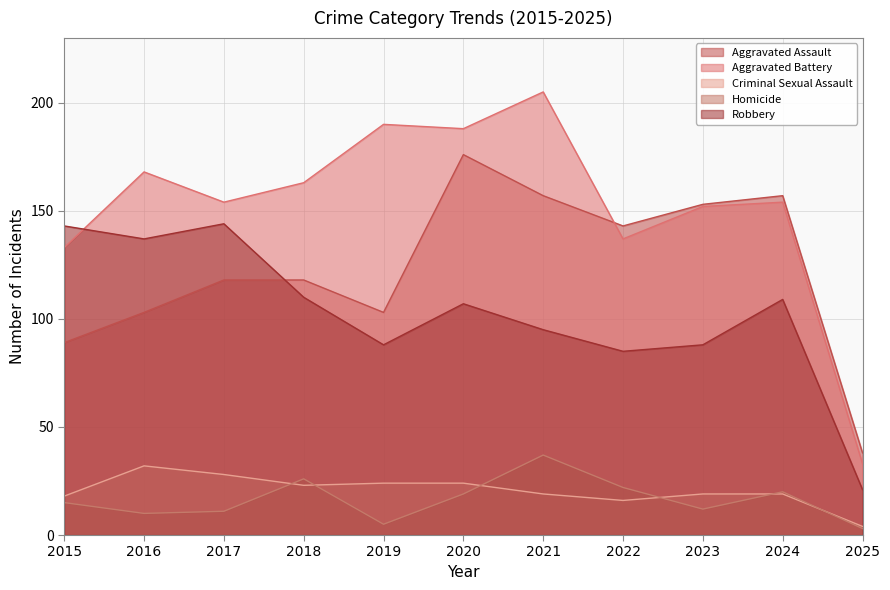

Which series has the largest range (max minus min)?

Aggravated Battery